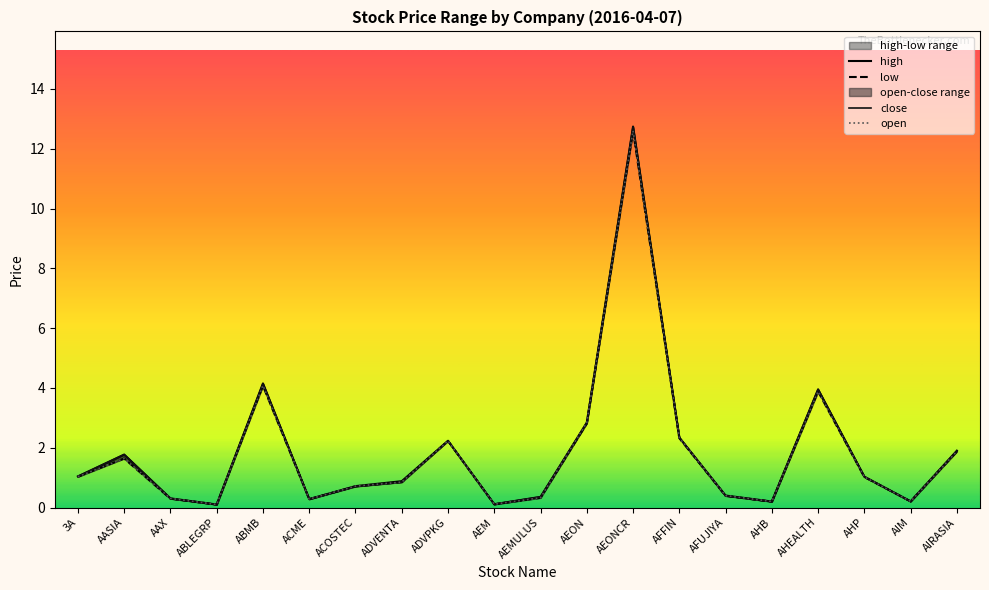

What are all the series names shown in the legend?

high, low, open, close